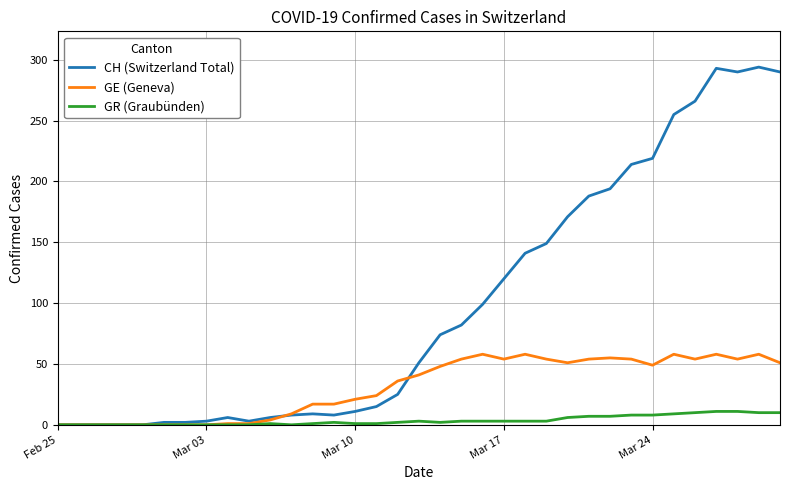

Which series has the largest total across all categories?

CH (Switzerland Total)